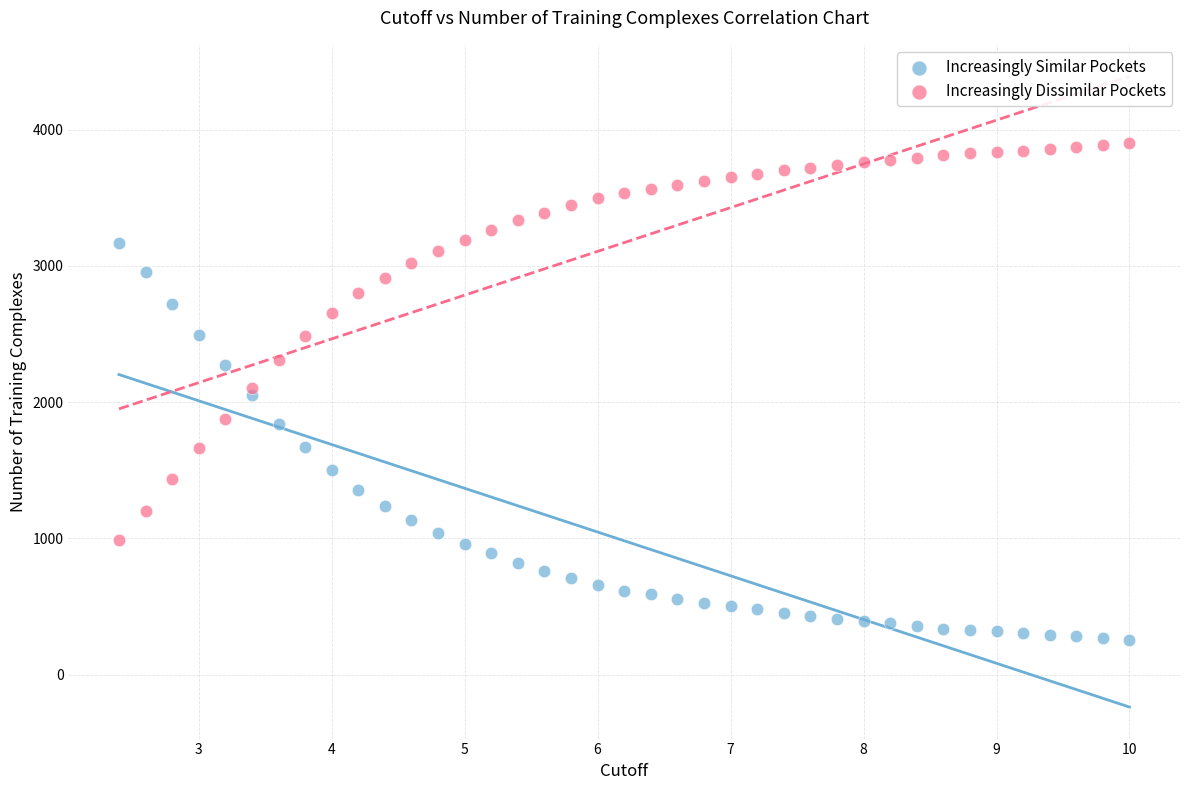

Which series reaches the maximum Y coordinate?

Increasingly Dissimilar Pockets